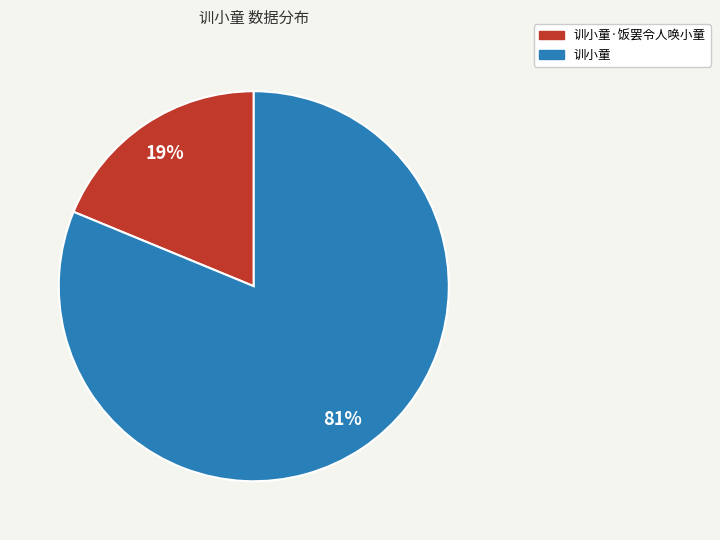

Between 训小童·饭罢令人唤小童 and 训小童, which is larger?

训小童